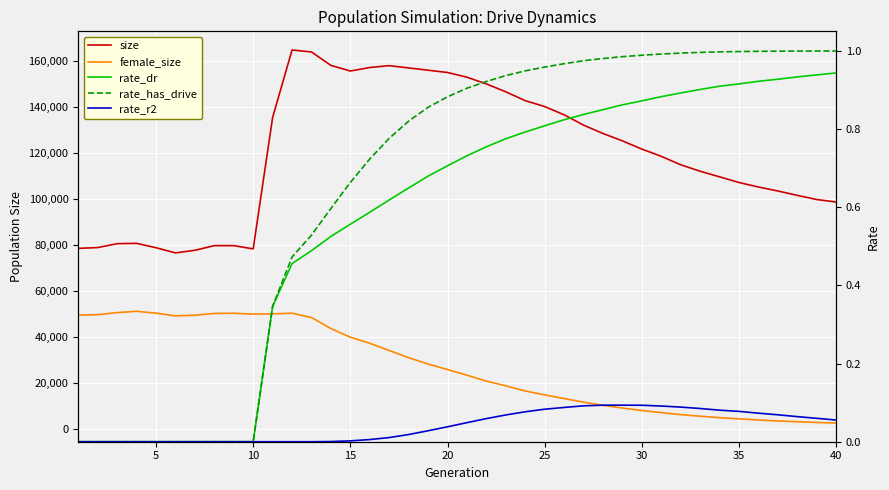

What is the highest value of the female_size series?

51074.0